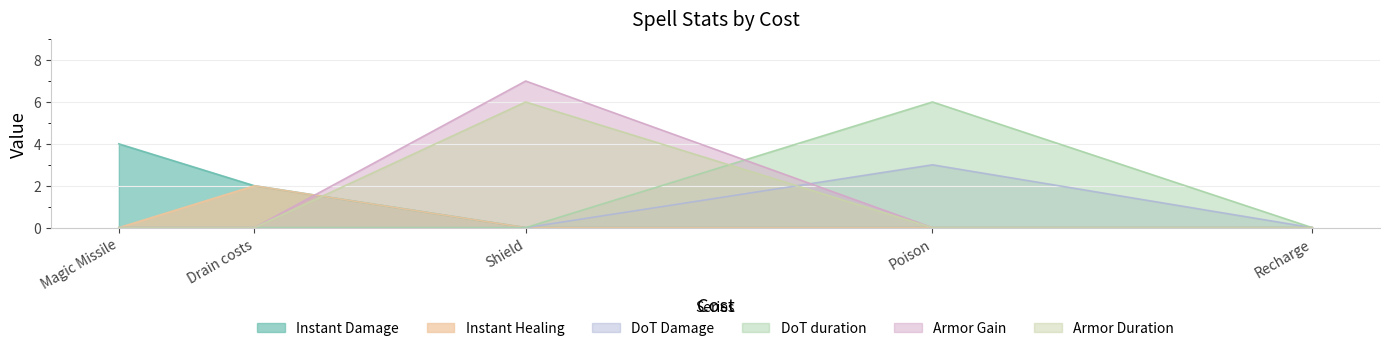

How many Armor Gain values are between 0 and 1?

4